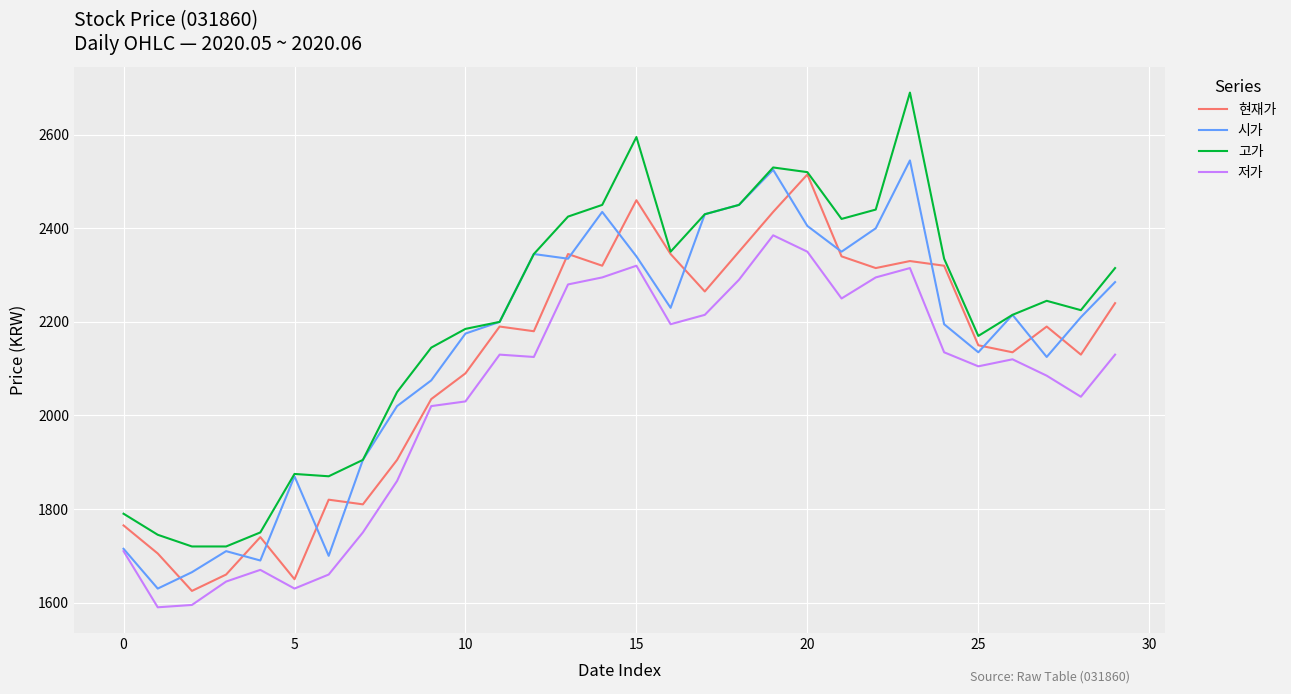

Reading left to right, transcribe all the data shown in this chart.

현재가: 1765	1705	1625	1660	1740	1650	1820	1810	1905	2035	2090	2190	2180	2345	2320	2460	2345	2265	2350	2435	2515	2340	2315	2330	2320	2150	2135	2190	2130	2240
시가: 1715	1630	1665	1710	1690	1870	1700	1905	2020	2075	2175	2200	2345	2335	2435	2340	2230	2430	2450	2525	2405	2350	2400	2545	2195	2135	2215	2125	2210	2285
고가: 1790	1745	1720	1720	1750	1875	1870	1905	2050	2145	2185	2200	2345	2425	2450	2595	2350	2430	2450	2530	2520	2420	2440	2690	2335	2170	2215	2245	2225	2315
저가: 1710	1590	1595	1645	1670	1630	1660	1750	1860	2020	2030	2130	2125	2280	2295	2320	2195	2215	2290	2385	2350	2250	2295	2315	2135	2105	2120	2085	2040	2130